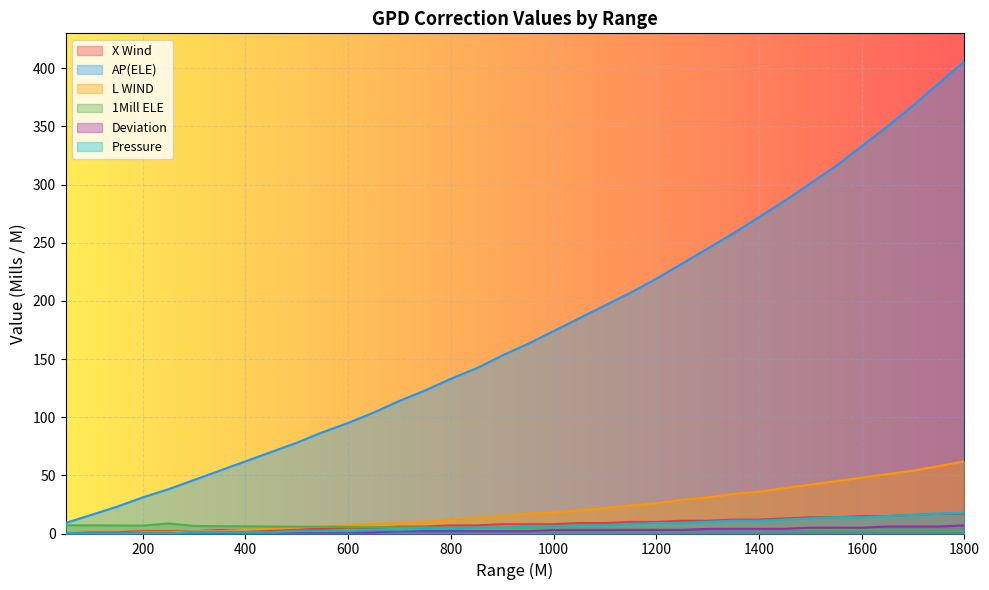

List the labels in order of X Wind value, largest first.

1750, 1800, 1700, 1600, 1650, 1500, 1550, 1450, 1350, 1400, 1250, 1300, 1150, 1200, 1050, 1100, 900, 950, 1000, 800, 850, 700, 750, 600, 650, 500, 550, 350, 400, 450, 200, 250, 300, 100, 150, 50